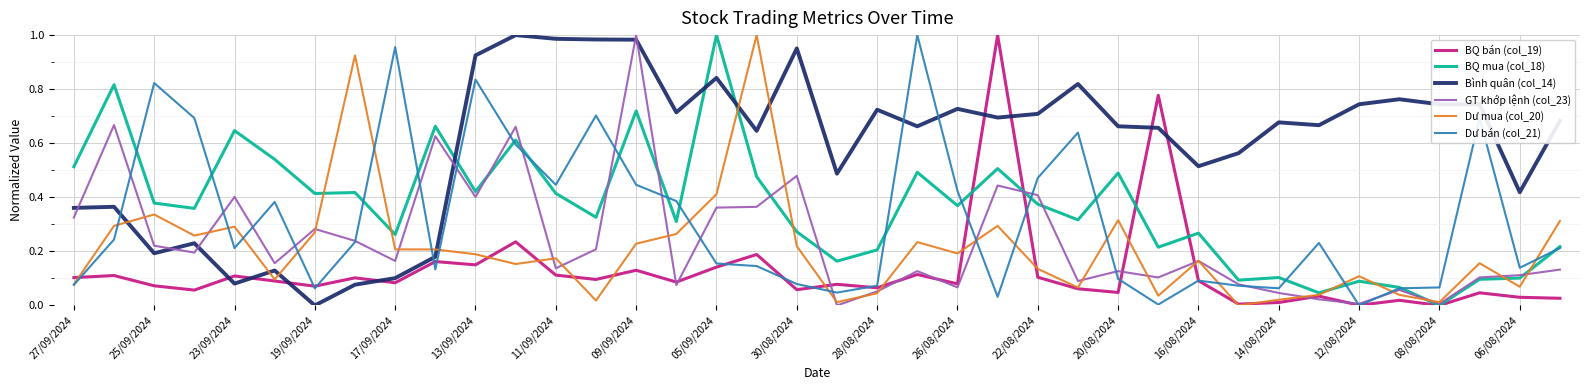

Which series ends up on top after the final intersection of Bình quân (col_14) and BQ mua (col_18)?

Bình quân (col_14)